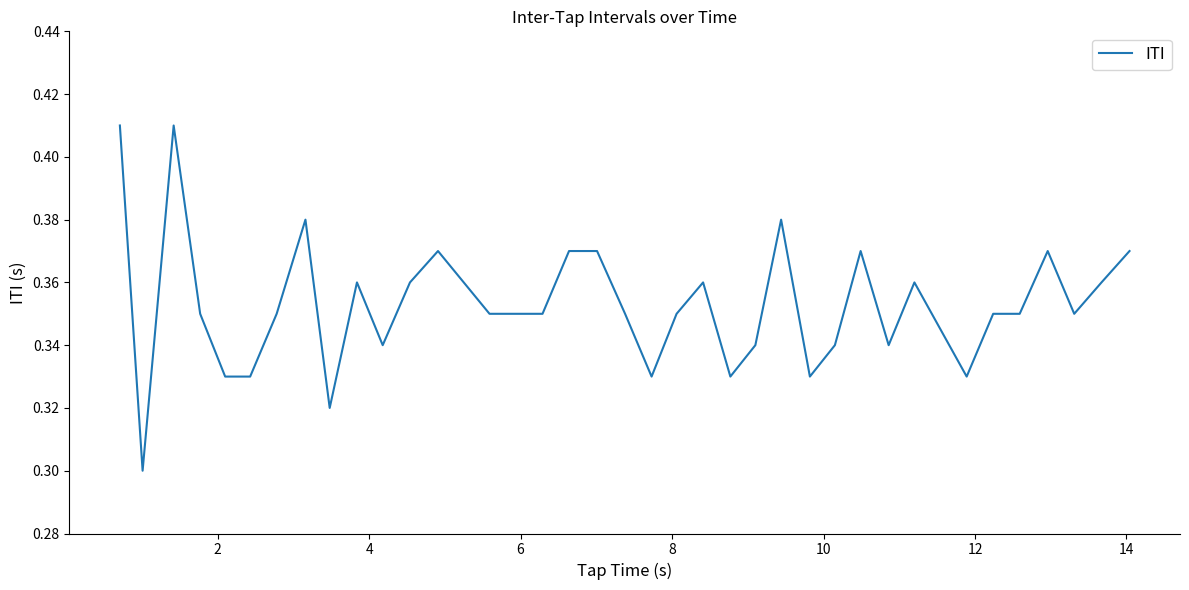

What is the difference between the second highest and second lowest values?

0.1